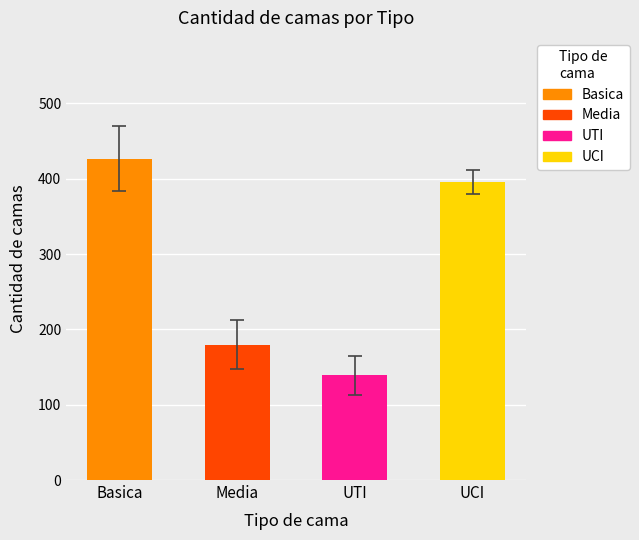

Are the bars grouped side by side (vs. stacked)?

Yes